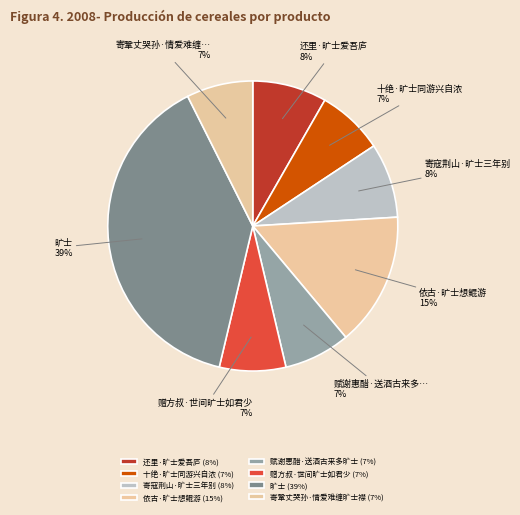

What portion of the pie excludes 旷士?

61.1%